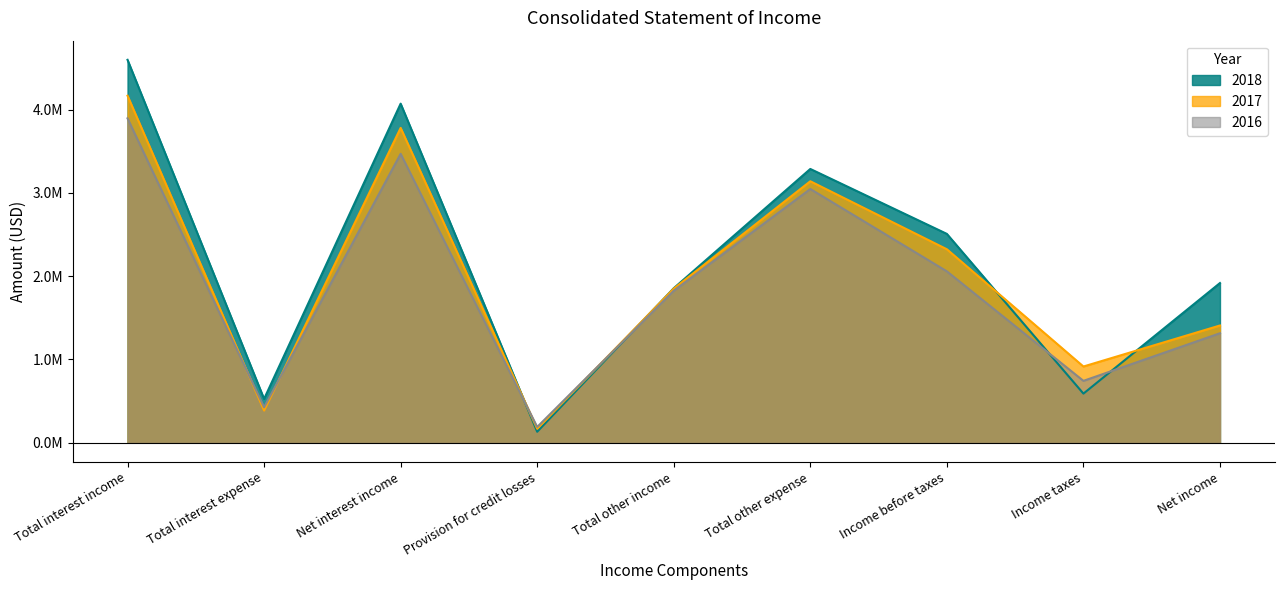

Count the 2017 values in the range 915556 to 3140325.

5